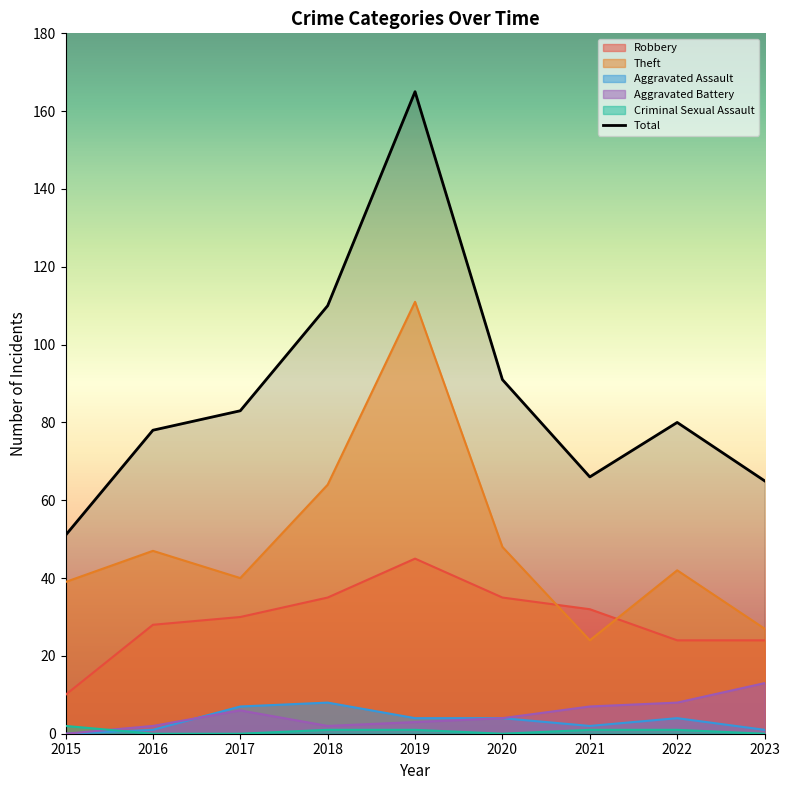

True or false: Criminal Sexual Assault has more than 1 interior local peaks.

False